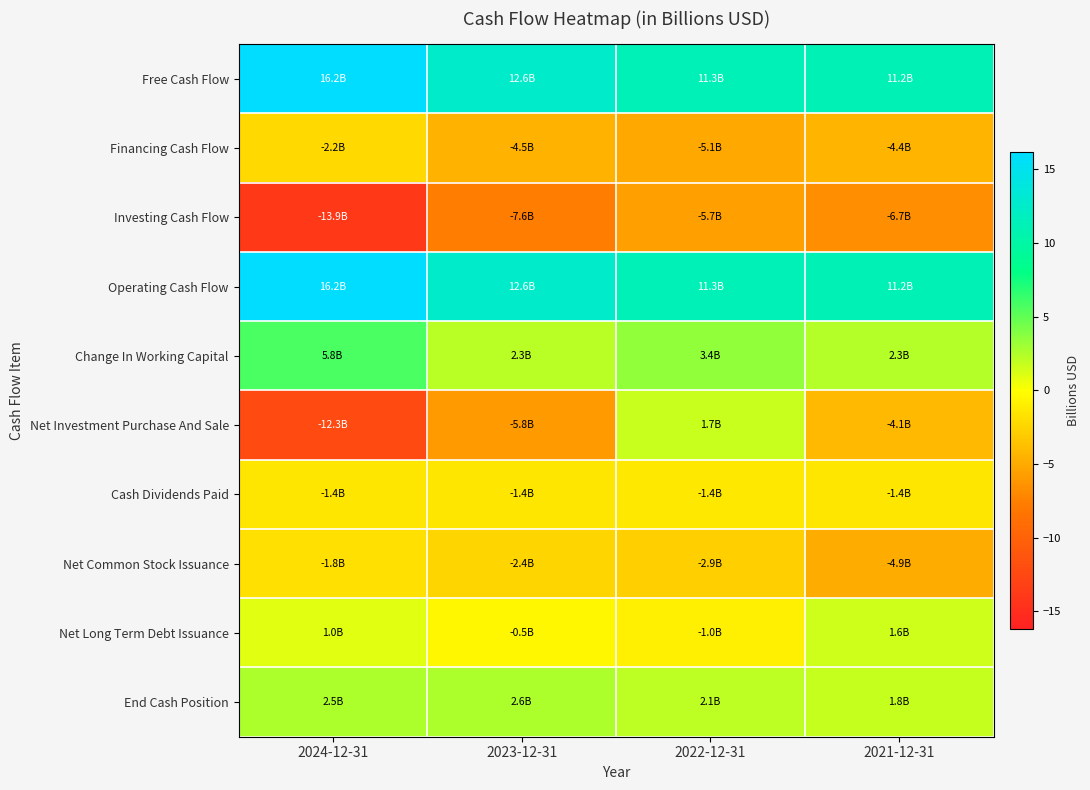

Count the number of data series in this chart.

10